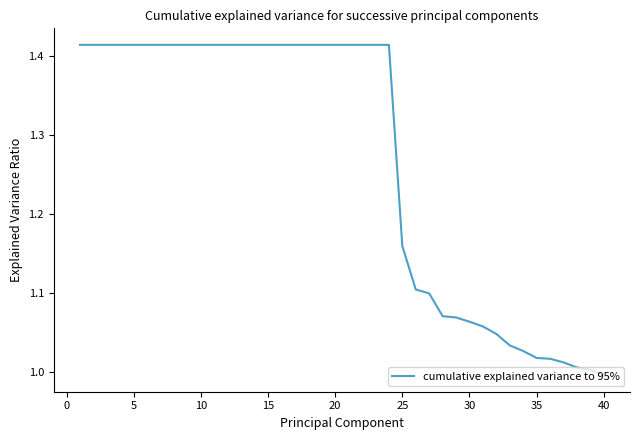

What is the difference between the maximum and minimum values?

0.4